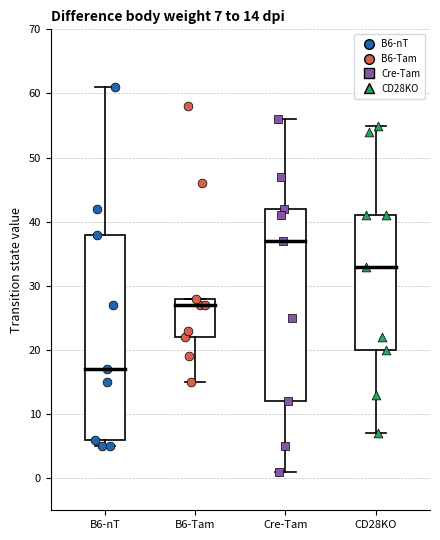

Which box is the tallest, from its lower edge to its upper edge?

B6-nT